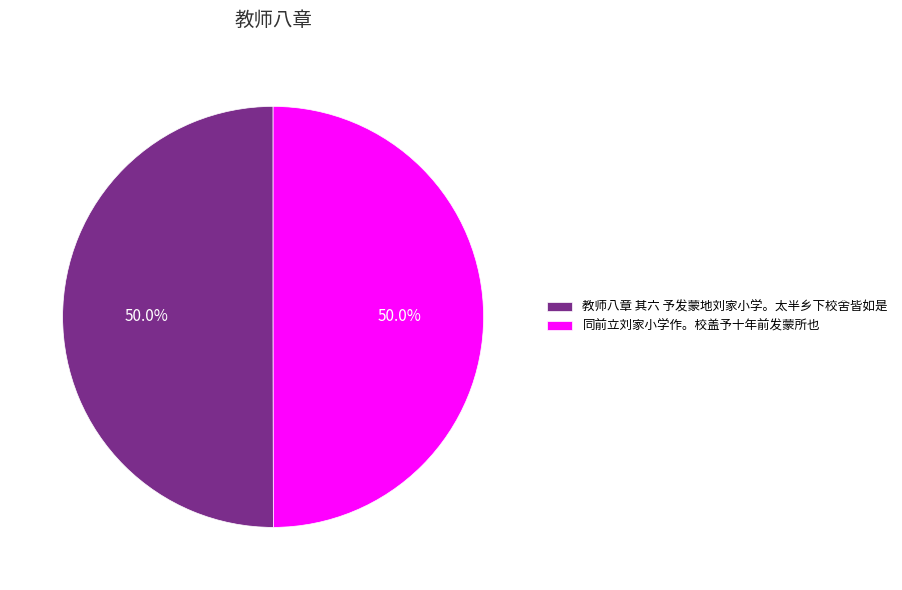

To the nearest percent, what is the combined percentage of 教师八章 其六 予发蒙地刘家小学。太半乡下校舍皆如是 and 同前立刘家小学作。校盖予十年前发蒙所也?

100%